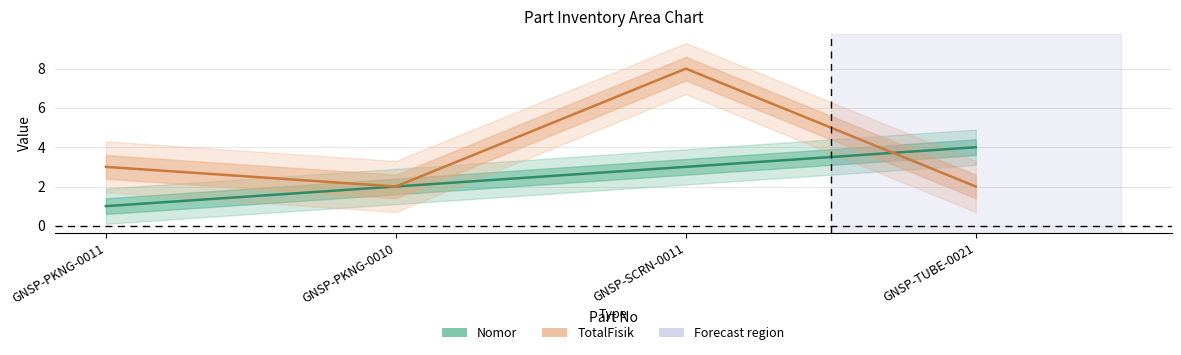

At which label does Nomor reach its peak?

GNSP-TUBE-0021